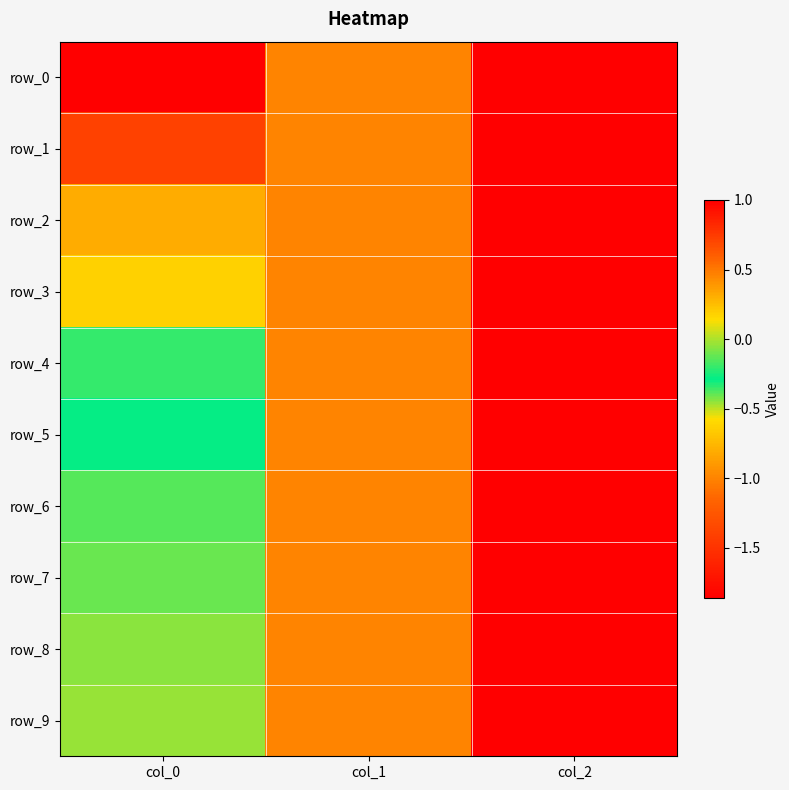

Reading left to right, list all the values displayed in this chart.

row_0: col_0=-1.9	col_1=-1.0	col_2=1.0
row_1: col_0=-1.4	col_1=-1.0	col_2=1.0
row_2: col_0=-0.8	col_1=-1.0	col_2=1.0
row_3: col_0=-0.6	col_1=-1.0	col_2=1.0
row_4: col_0=-0.3	col_1=-1.0	col_2=1.0
row_5: col_0=-0.3	col_1=-1.0	col_2=1.0
row_6: col_0=-0.1	col_1=-1.0	col_2=1.0
row_7: col_0=-0.1	col_1=-1.0	col_2=1.0
row_8: col_0=-0.1	col_1=-1.0	col_2=1.0
row_9: col_0=-0.0	col_1=-1.0	col_2=1.0